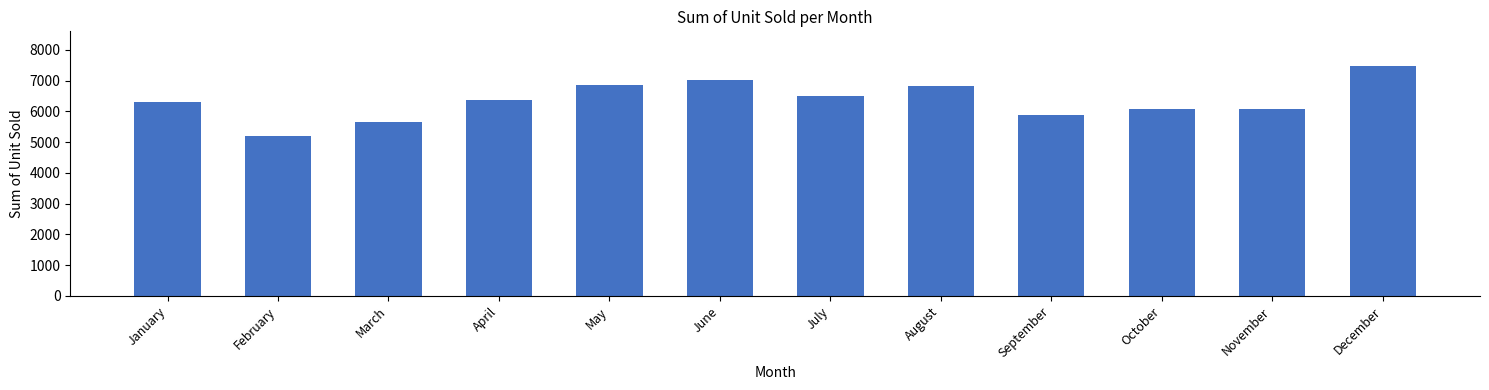

Between September and December, which is larger?

December